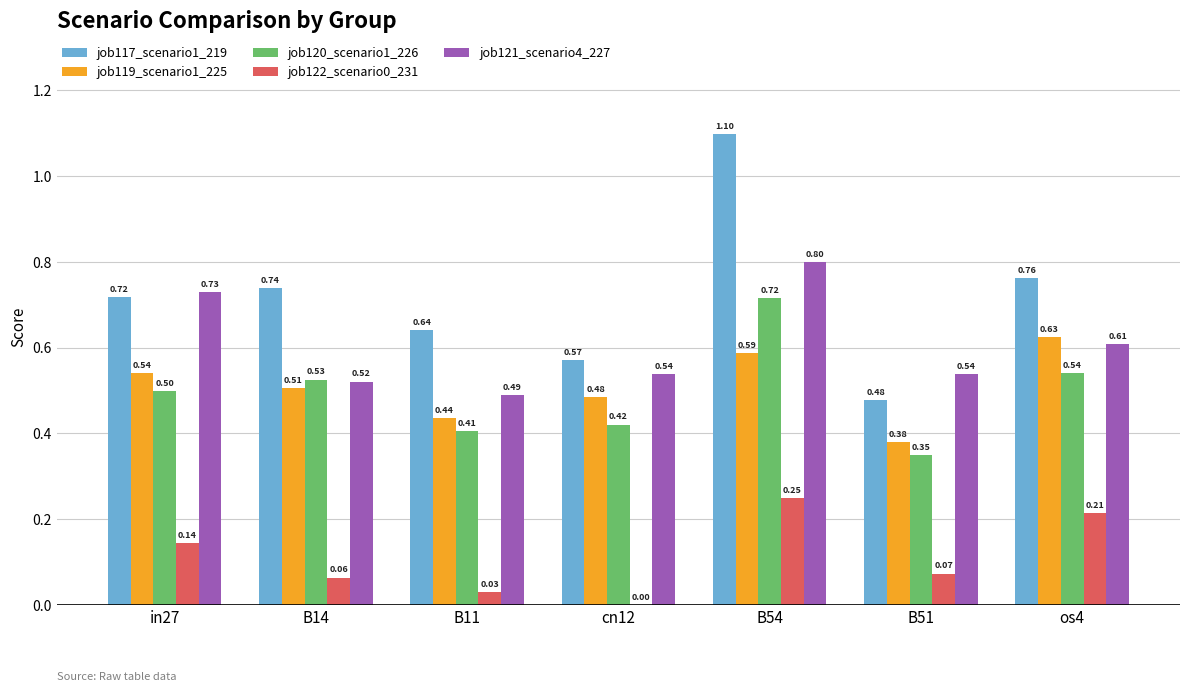

What value does the job117_scenario1_219 series have at B54?

1.1